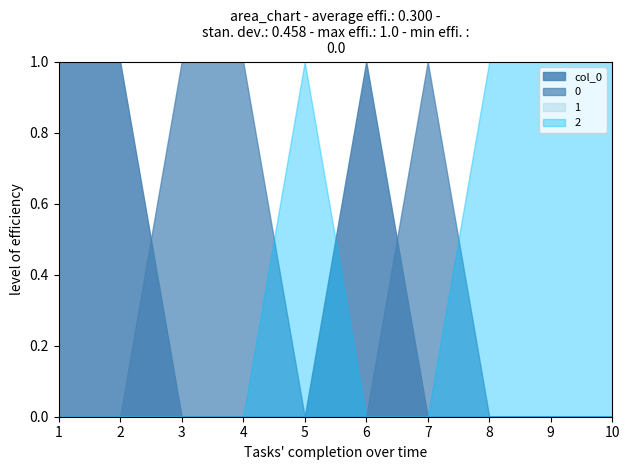

Reading left to right, what are all the values shown in this chart?

0: 0	0	1	1	0	0	1	0	0	0
1: 0	0	0	0	0	0	0	0	0	0
2: 0	0	0	0	1	0	0	1	1	1